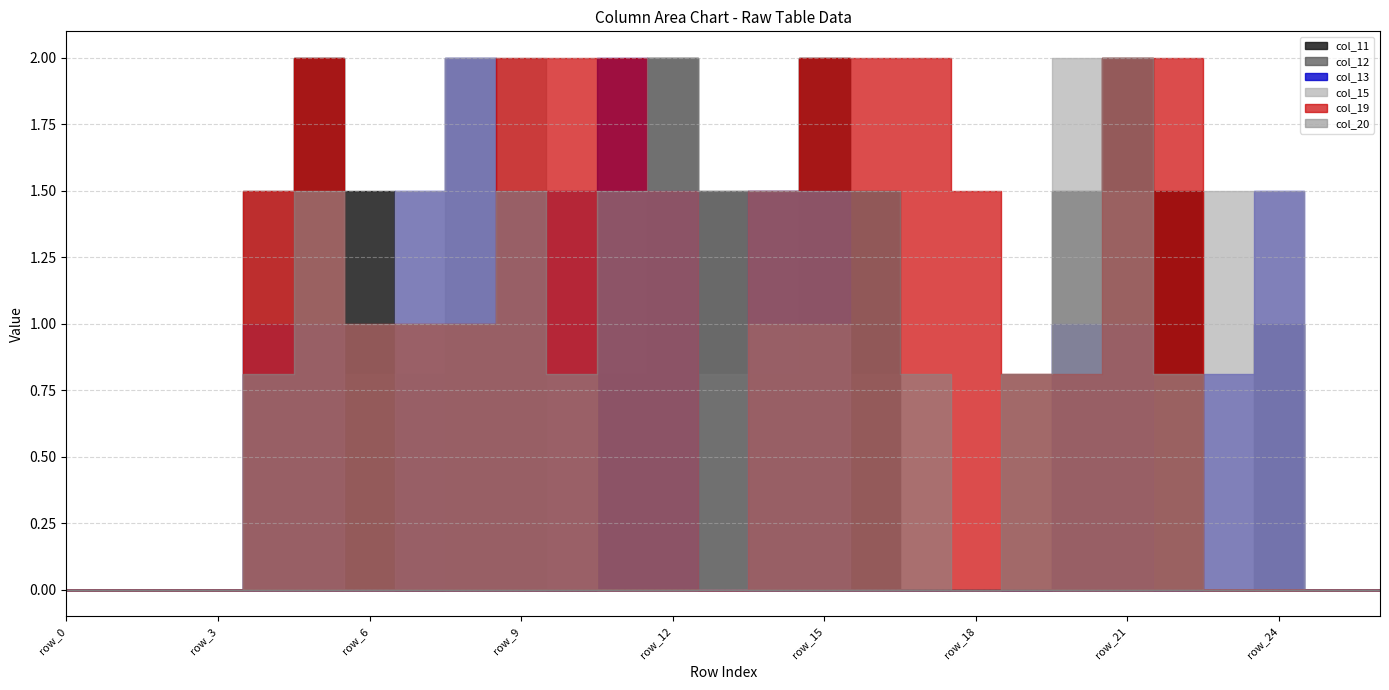

Which series has the largest range (max minus min)?

col_11